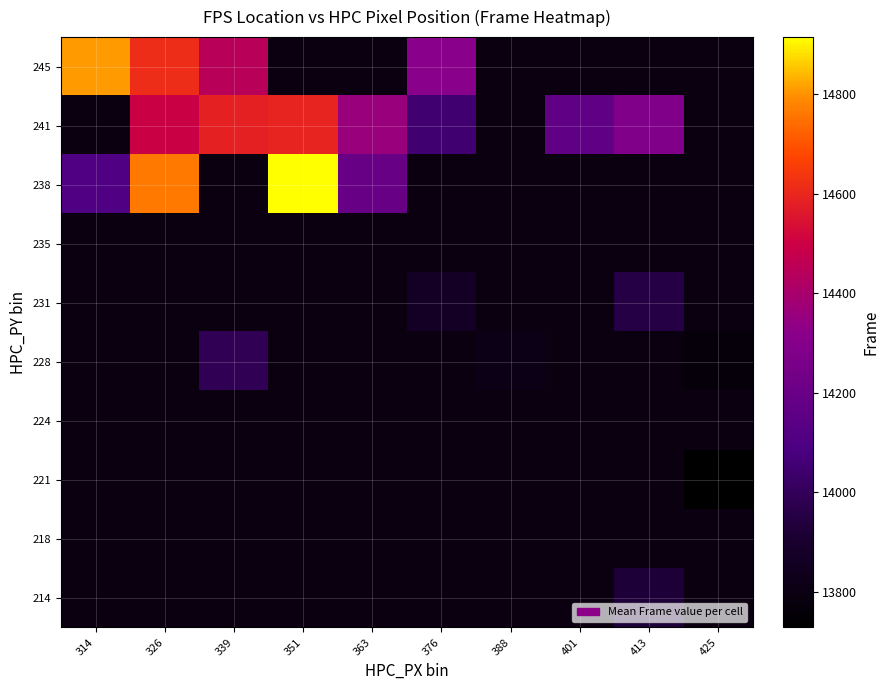

Rank the series at 326 from highest to lowest value.

238, 245, 235, 231, 228, 224, 221, 218, 214, 241